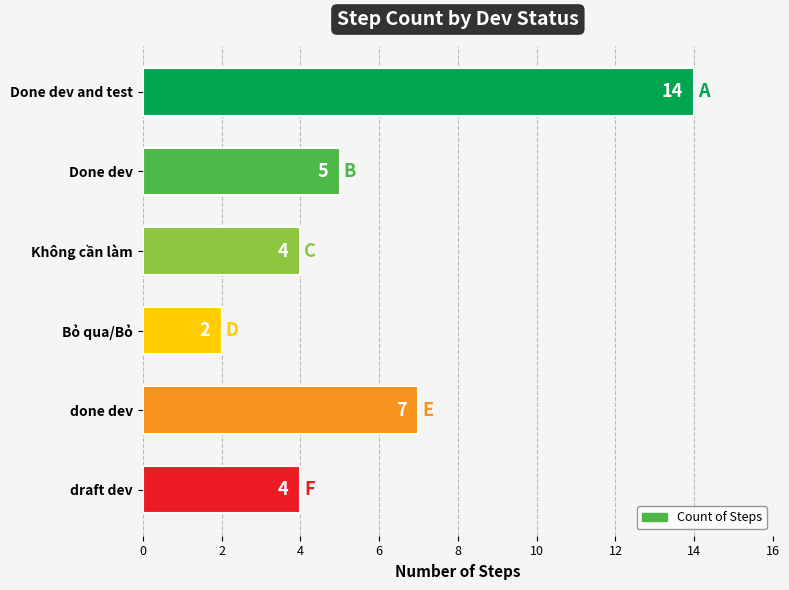

Are the bars grouped side by side (vs. stacked)?

No